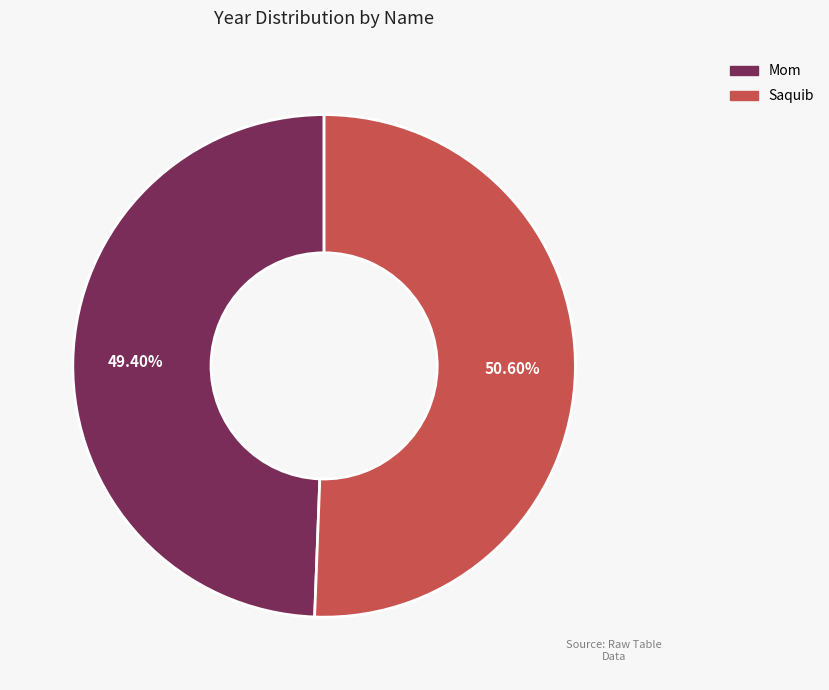

Which slice represents more than half of the pie?

Saquib